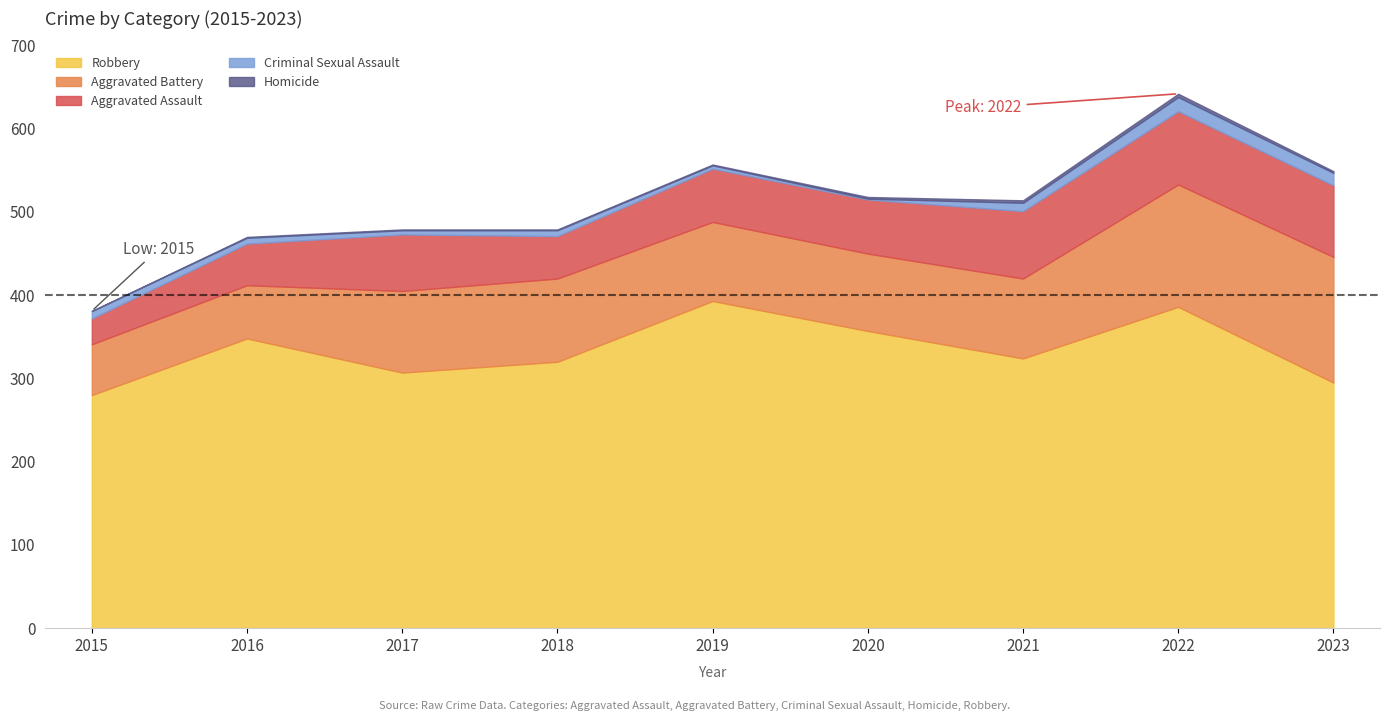

Rank the series at 2023 from lowest to highest value.

Homicide, Criminal Sexual Assault, Aggravated Assault, Aggravated Battery, Robbery